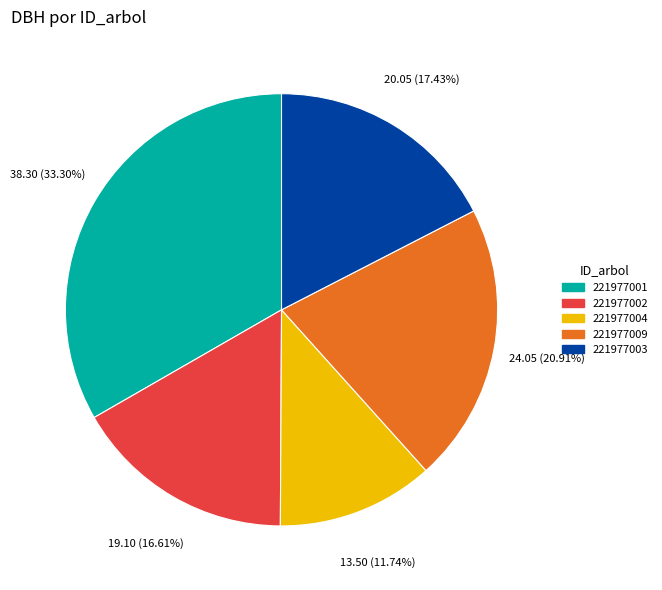

Does 221977001 account for over 50% of the chart?

No